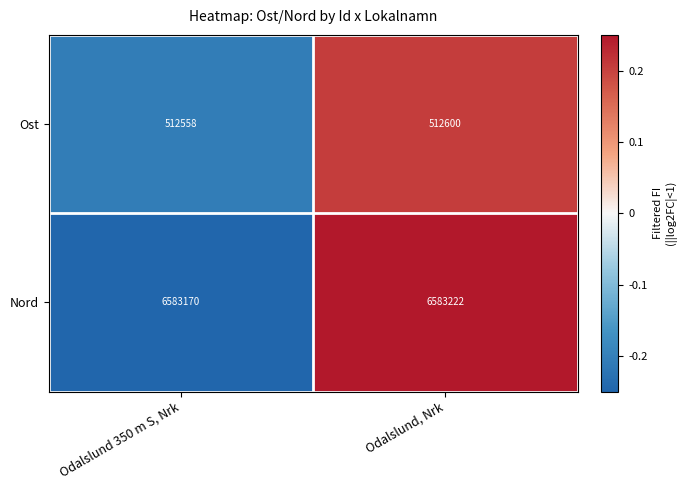

Read the Nord value at Odalslund, Nrk.

6583222